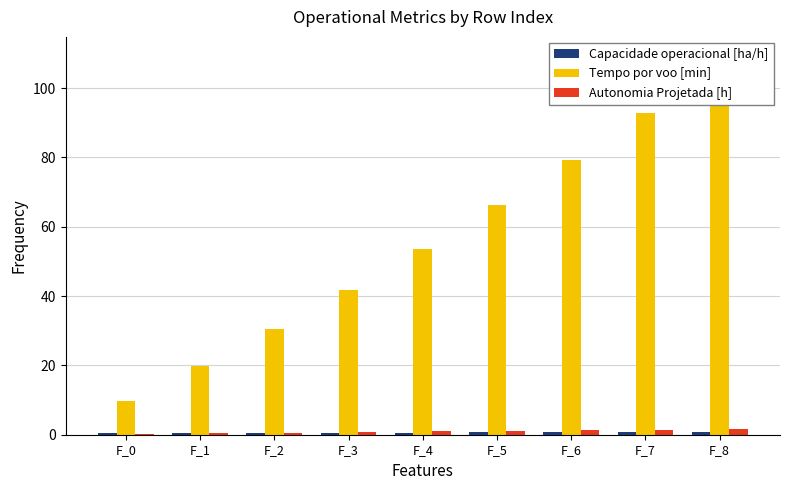

What is the difference between the Tempo por voo [min] values at F_0 and F_4?

43.8